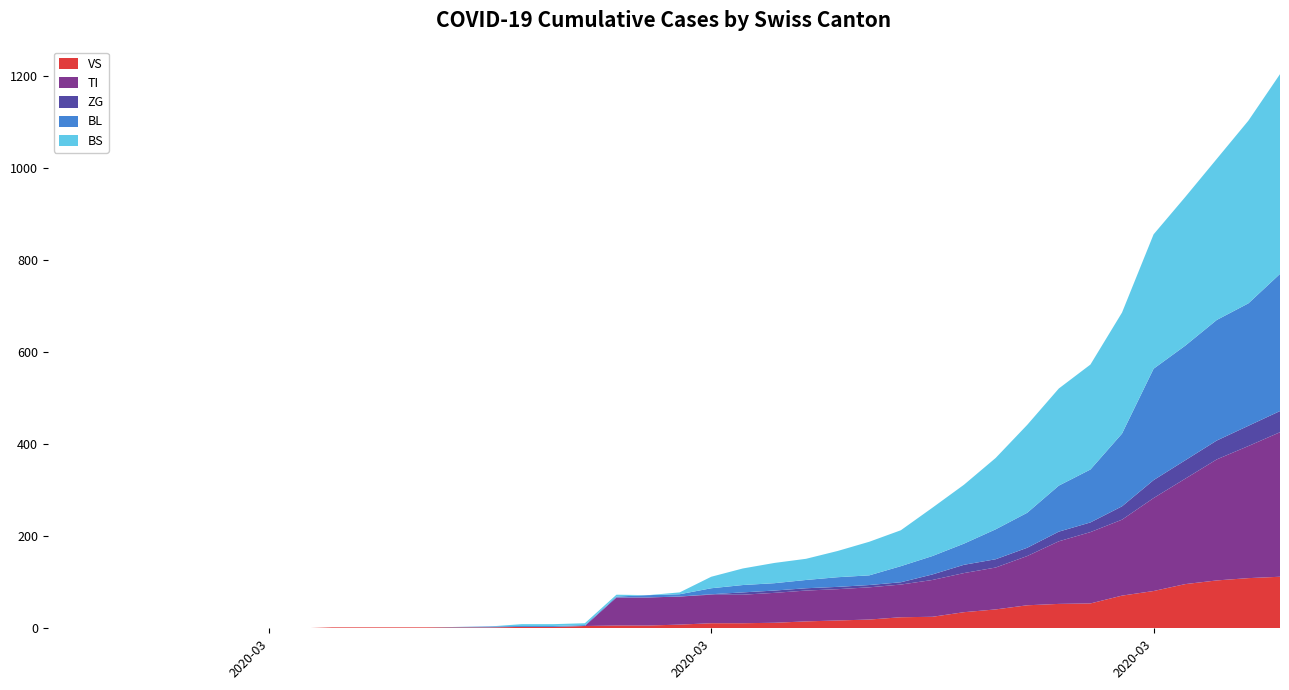

Reading right to left, what are all the values shown in this chart?

VS: 2020-04-04=112	2020-04-03=109	2020-04-02=104	2020-04-01=96	2020-03-31=81	2020-03-30=71	2020-03-29=54	2020-03-28=53	2020-03-27=50	2020-03-26=41	2020-03-25=35	2020-03-24=25	2020-03-23=24	2020-03-22=19	2020-03-21=17	2020-03-20=15	2020-03-19=12	2020-03-18=11	2020-03-17=11	2020-03-16=8	2020-03-15=6	2020-03-14=6	2020-03-13=5	2020-03-12=3	2020-03-11=3	2020-03-10=2	2020-03-09=2	2020-03-08=2	2020-03-07=2	2020-03-06=2	2020-03-05=2	2020-03-04=0	2020-03-03=0	2020-03-02=0	2020-03-01=0	2020-02-29=0	2020-02-28=0	2020-02-27=0	2020-02-26=0	2020-02-25=0
TI: 2020-04-04=314	2020-04-03=287	2020-04-02=263	2020-04-01=229	2020-03-31=202	2020-03-30=165	2020-03-29=155	2020-03-28=136	2020-03-27=107	2020-03-26=91	2020-03-25=85	2020-03-24=80	2020-03-23=71	2020-03-22=70	2020-03-21=68	2020-03-20=67	2020-03-19=65	2020-03-18=62	2020-03-17=62	2020-03-16=61	2020-03-15=61	2020-03-14=61	2020-03-13=0	2020-03-12=0	2020-03-11=0	2020-03-10=0	2020-03-09=0	2020-03-08=0	2020-03-07=0	2020-03-06=0	2020-03-05=0	2020-03-04=0	2020-03-03=0	2020-03-02=0	2020-03-01=0	2020-02-29=0	2020-02-28=0	2020-02-27=0	2020-02-26=0	2020-02-25=0
ZG: 2020-04-04=46	2020-04-03=44	2020-04-02=41	2020-04-01=40	2020-03-31=39	2020-03-30=29	2020-03-29=21	2020-03-28=21	2020-03-27=18	2020-03-26=18	2020-03-25=18	2020-03-24=12	2020-03-23=5	2020-03-22=5	2020-03-21=5	2020-03-20=5	2020-03-19=5	2020-03-18=5	2020-03-17=1	2020-03-16=0	2020-03-15=0	2020-03-14=0	2020-03-13=0	2020-03-12=0	2020-03-11=0	2020-03-10=0	2020-03-09=0	2020-03-08=0	2020-03-07=0	2020-03-06=0	2020-03-05=0	2020-03-04=0	2020-03-03=0	2020-03-02=0	2020-03-01=0	2020-02-29=0	2020-02-28=0	2020-02-27=0	2020-02-26=0	2020-02-25=0
BL: 2020-04-04=298	2020-04-03=266	2020-04-02=262	2020-04-01=249	2020-03-31=242	2020-03-30=158	2020-03-29=115	2020-03-28=100	2020-03-27=76	2020-03-26=65	2020-03-25=46	2020-03-24=40	2020-03-23=35	2020-03-22=21	2020-03-21=21	2020-03-20=18	2020-03-19=16	2020-03-18=16	2020-03-17=13	2020-03-16=5	2020-03-15=5	2020-03-14=2	2020-03-13=2	2020-03-12=2	2020-03-11=2	2020-03-10=2	2020-03-09=1	2020-03-08=0	2020-03-07=0	2020-03-06=0	2020-03-05=0	2020-03-04=0	2020-03-03=0	2020-03-02=0	2020-03-01=0	2020-02-29=0	2020-02-28=0	2020-02-27=0	2020-02-26=0	2020-02-25=0
BS: 2020-04-04=434	2020-04-03=397	2020-04-02=350	2020-04-01=323	2020-03-31=292	2020-03-30=263	2020-03-29=228	2020-03-28=211	2020-03-27=191	2020-03-26=155	2020-03-25=128	2020-03-24=105	2020-03-23=78	2020-03-22=73	2020-03-21=57	2020-03-20=46	2020-03-19=44	2020-03-18=36	2020-03-17=25	2020-03-16=4	2020-03-15=0	2020-03-14=4	2020-03-13=4	2020-03-12=4	2020-03-11=4	2020-03-10=0	2020-03-09=0	2020-03-08=0	2020-03-07=0	2020-03-06=0	2020-03-05=0	2020-03-04=0	2020-03-03=0	2020-03-02=0	2020-03-01=0	2020-02-29=0	2020-02-28=0	2020-02-27=0	2020-02-26=0	2020-02-25=0